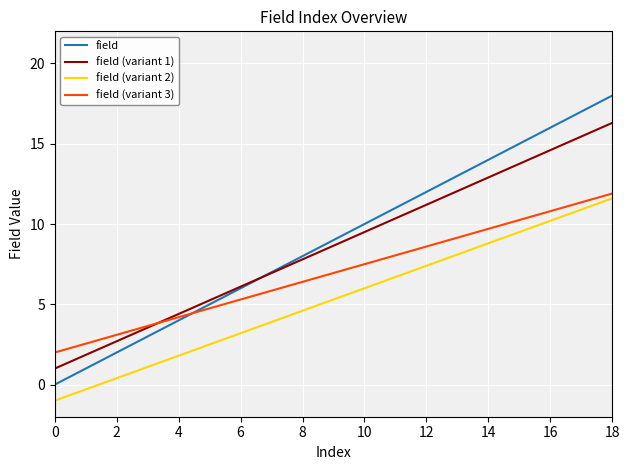

What is the maximum value shown in the chart?

18.0